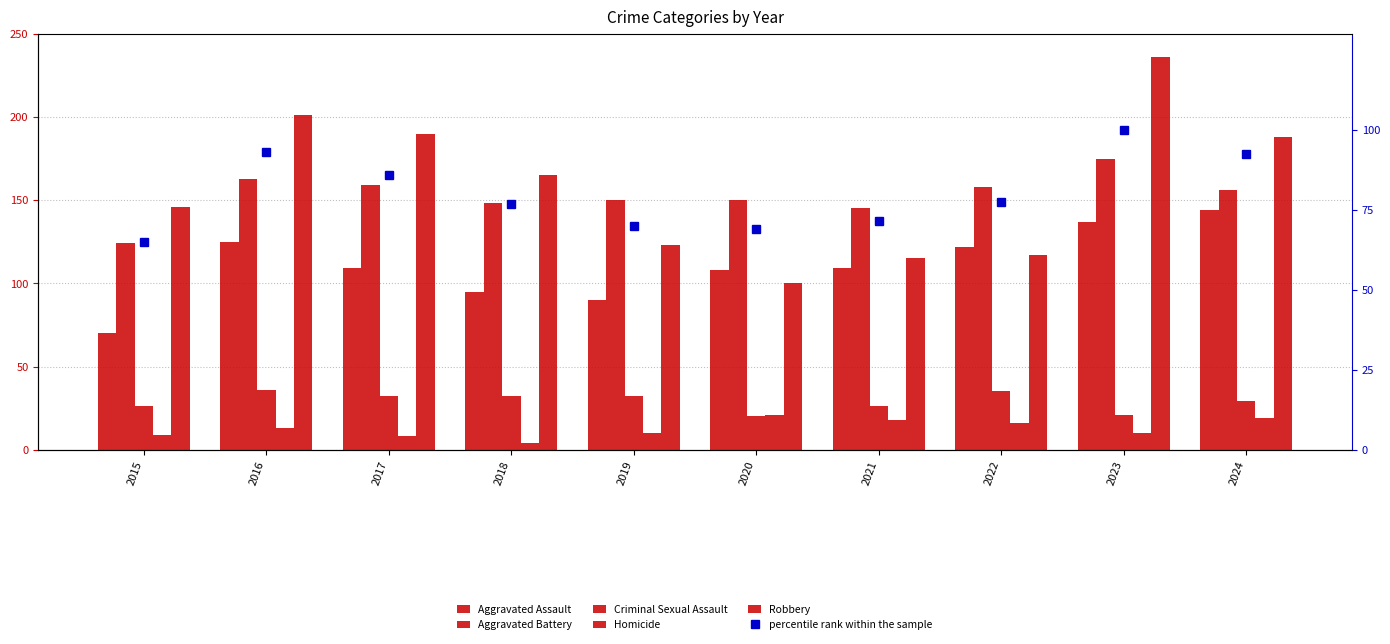

How many values in the Robbery series are below 165?

5